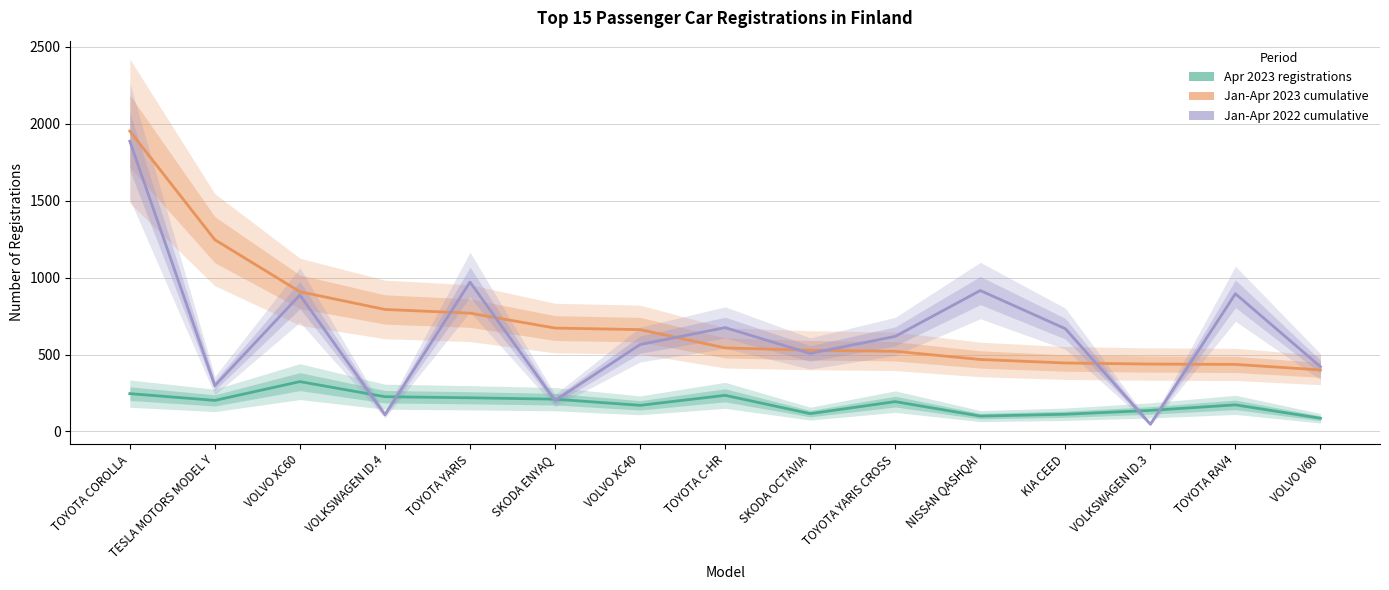

True or false: Jan-Apr 2023 cumulative and Apr 2023 registrations intersect in this chart.

False